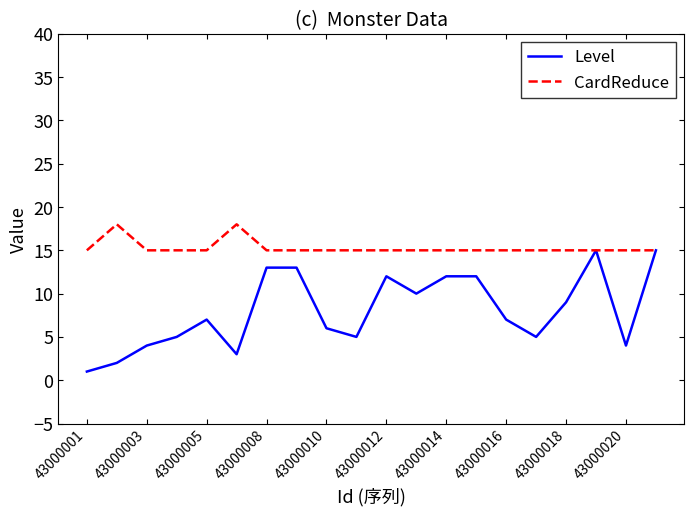

What is the highest value of the Level series?

15